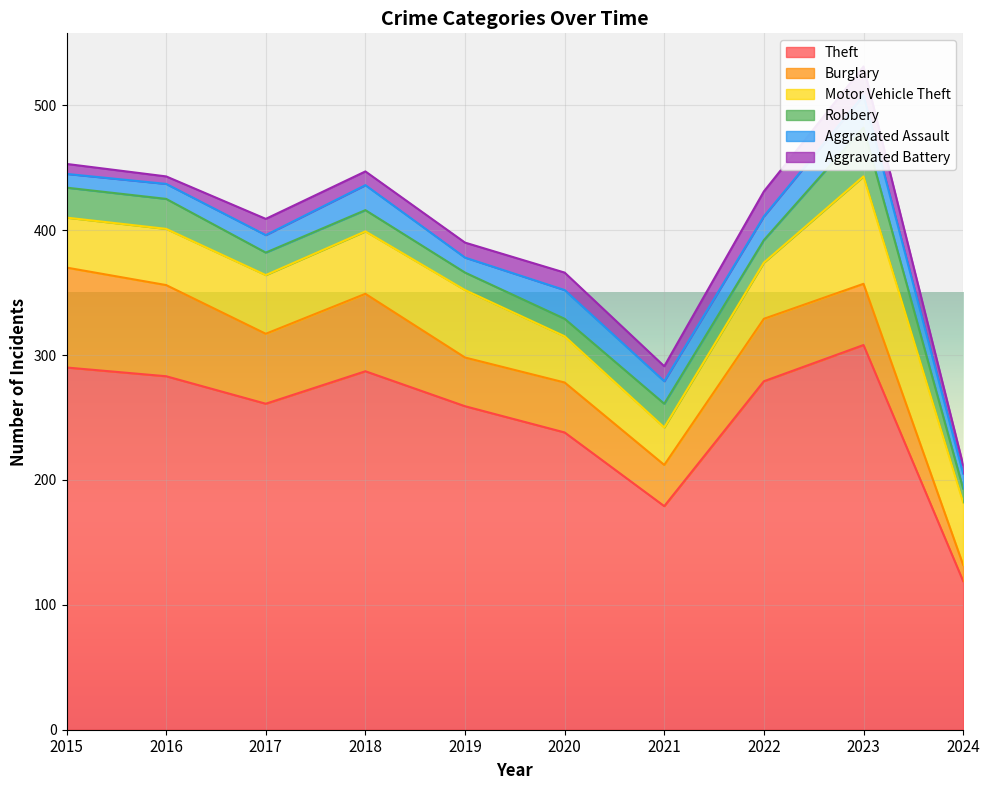

What is the minimum value for Motor Vehicle Theft?

30